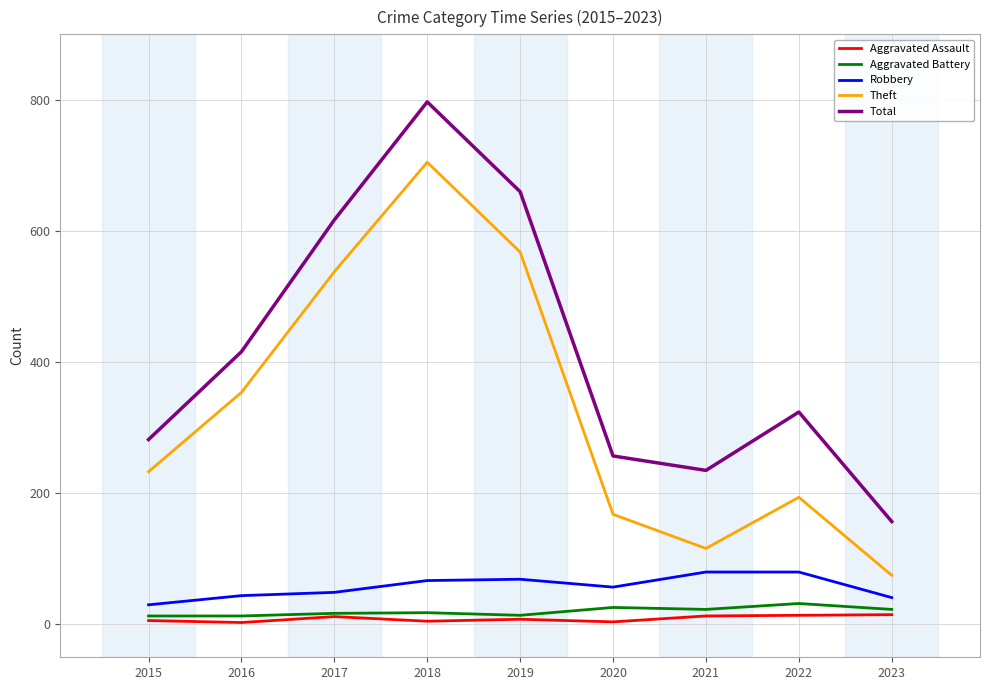

What is the difference between the second highest and second lowest values in the Robbery series?

39